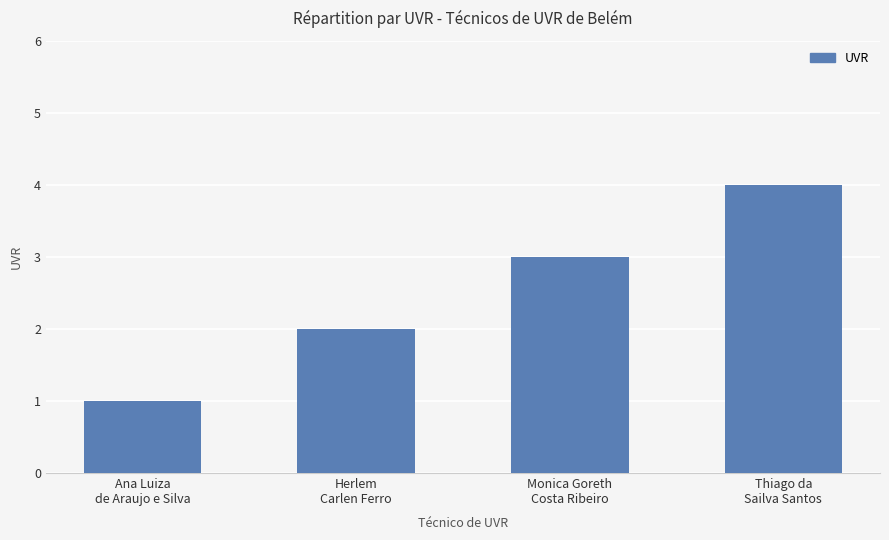

What is the change in value from Ana Luiza
de Araujo e Silva to Herlem
Carlen Ferro?

+1